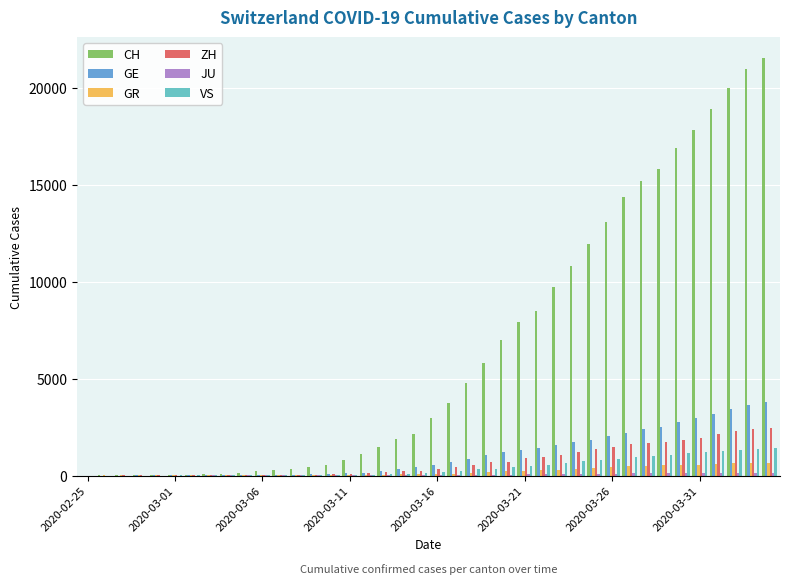

Which series has the largest total across all categories?

CH